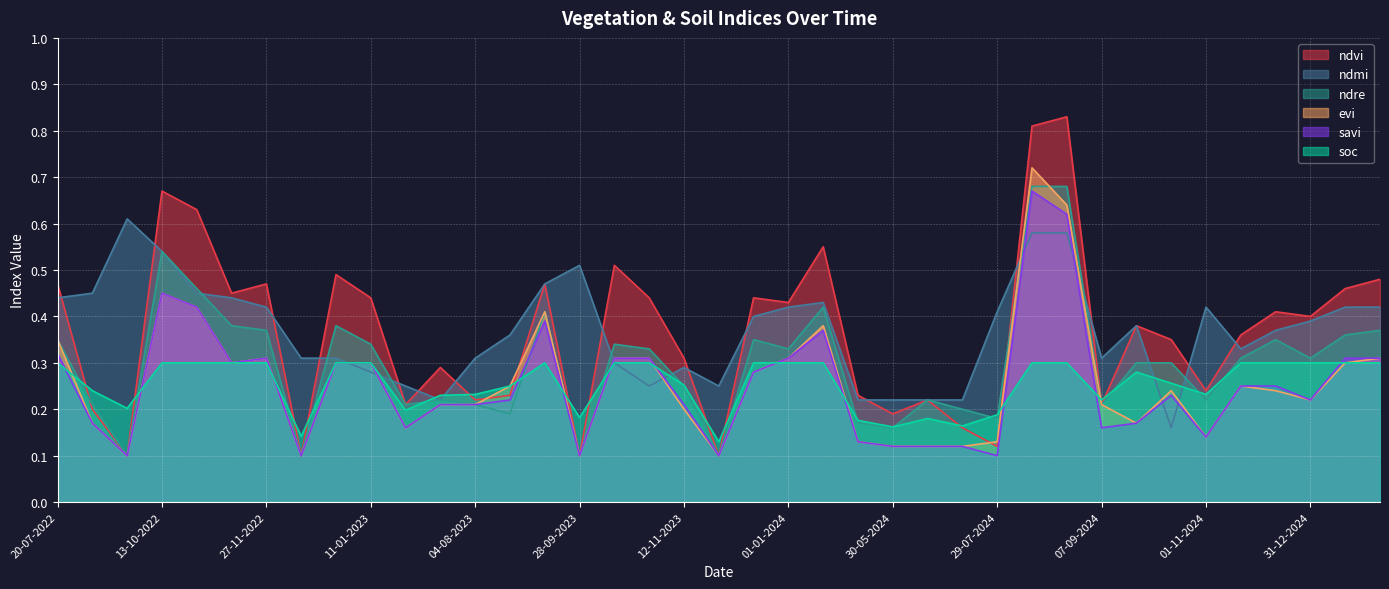

What is the total value across all series at 01-01-2023?

2.1